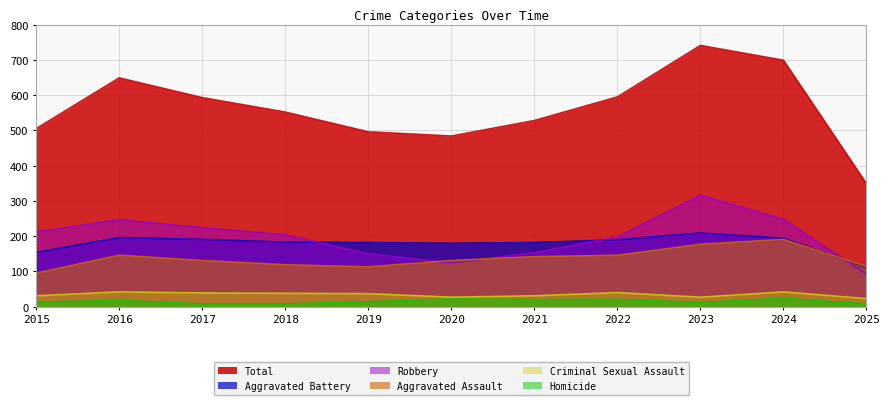

What is the difference between the maximum and minimum values in the Aggravated Battery series?

97